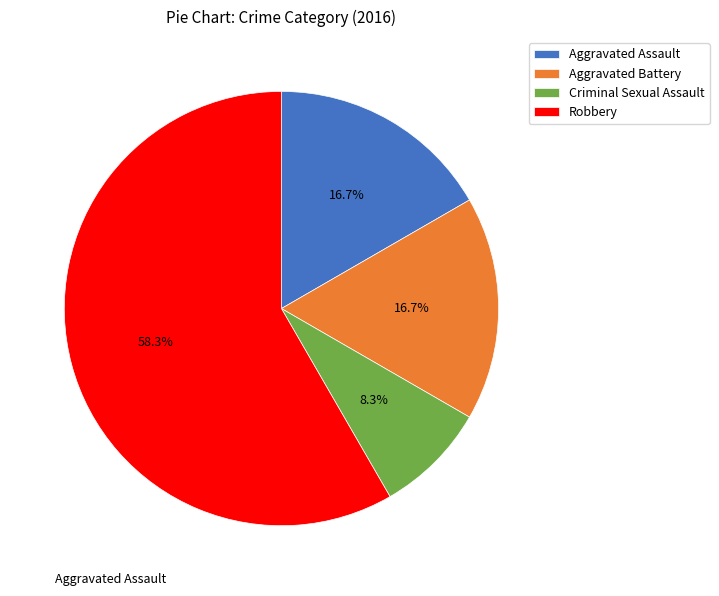

What is the ratio of the value at Criminal Sexual Assault to the value at Aggravated Assault?

0.5